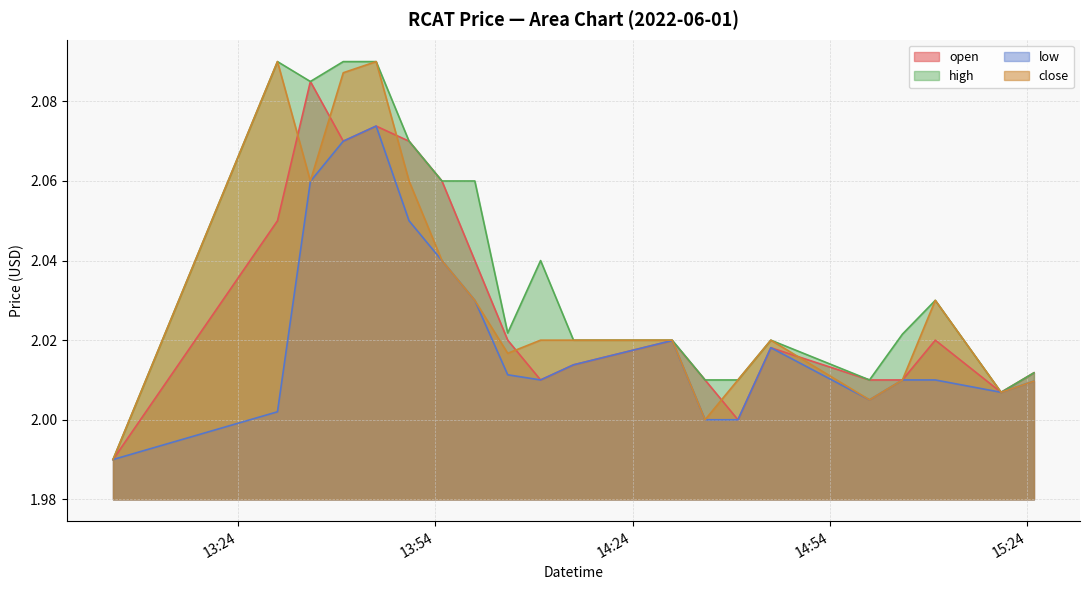

Which category has the highest value across all series?

2022-06-01 13:30:00